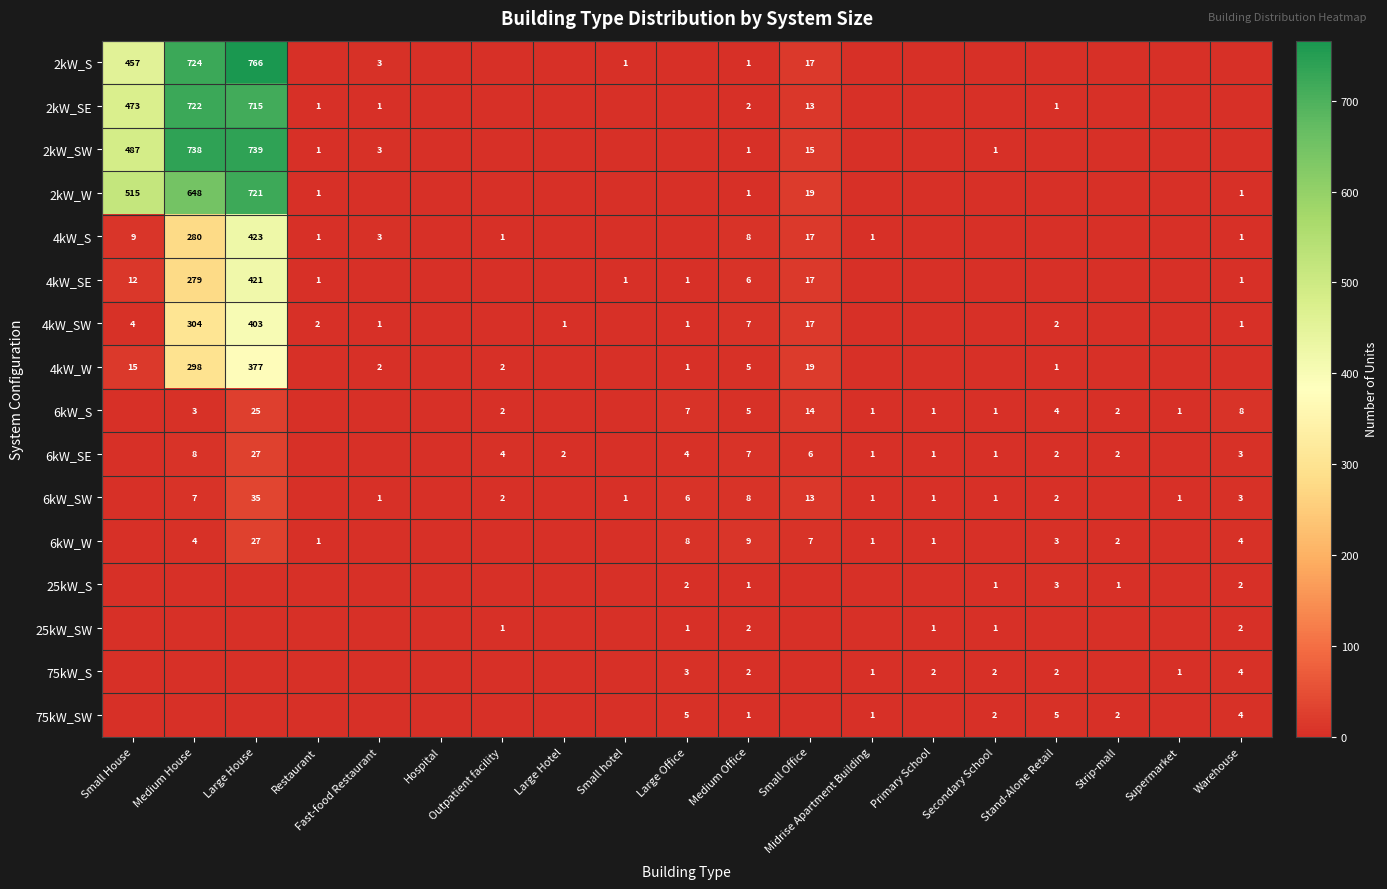

The 2kW_S series shows 1 at Medium Office. True or false?

True